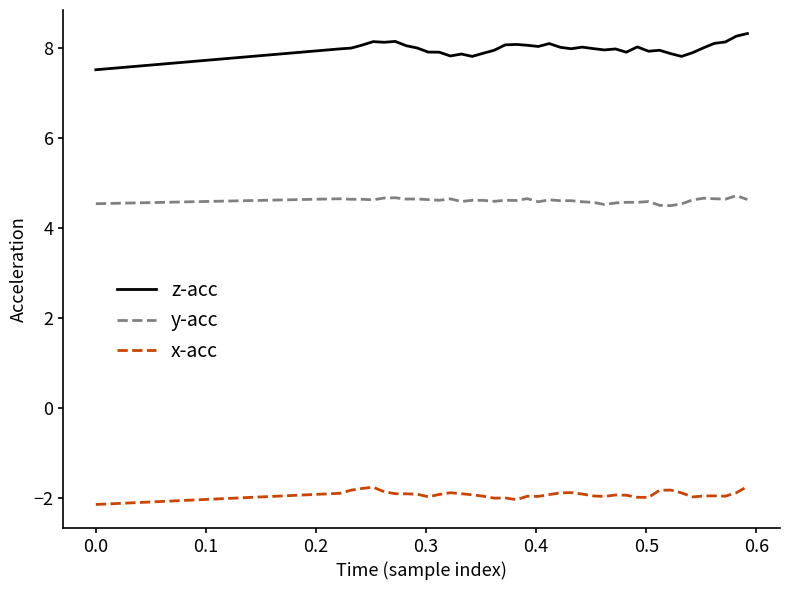

What is the highest value of the x-acc series?

-1.7